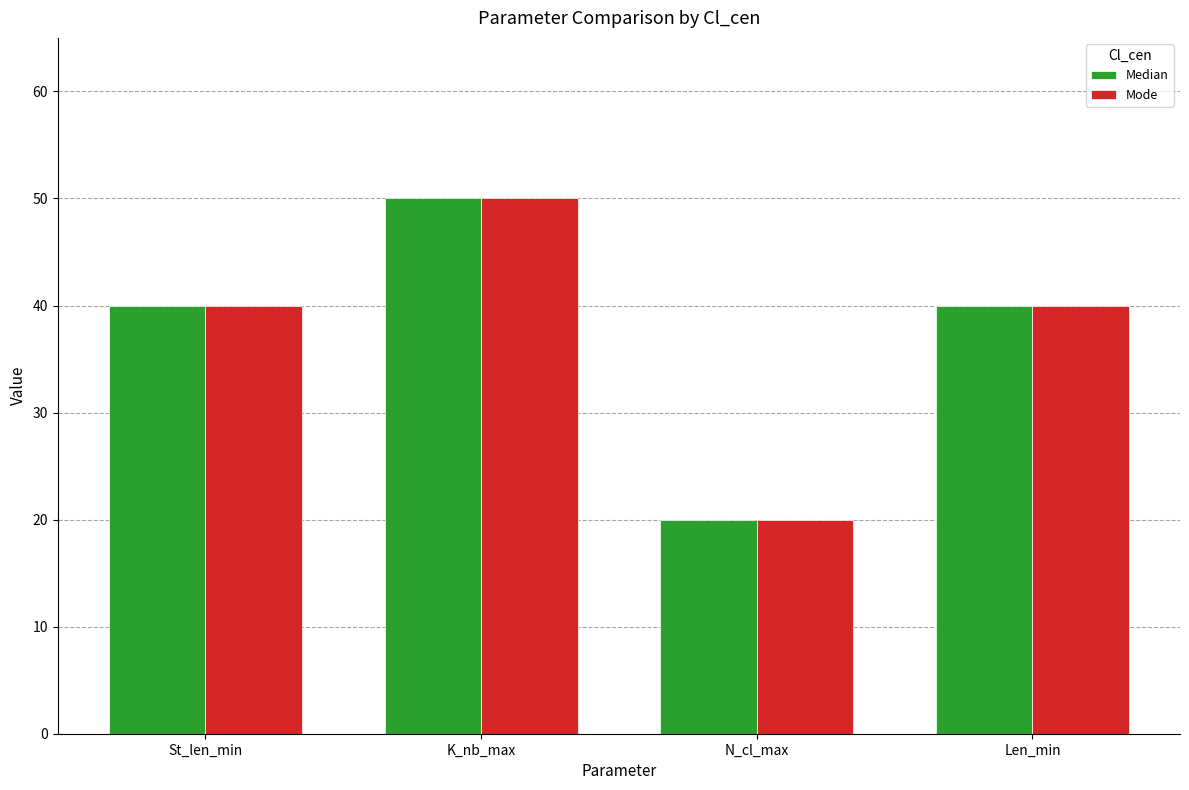

Does the chart contain stacked bars?

No